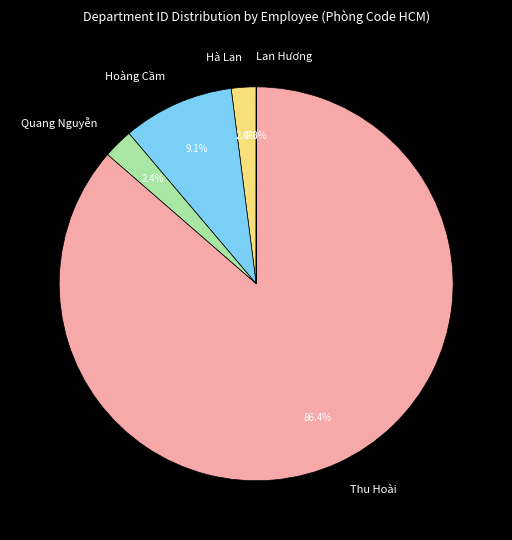

What percentage is NOT represented by Quang Nguyễn?

97.6%